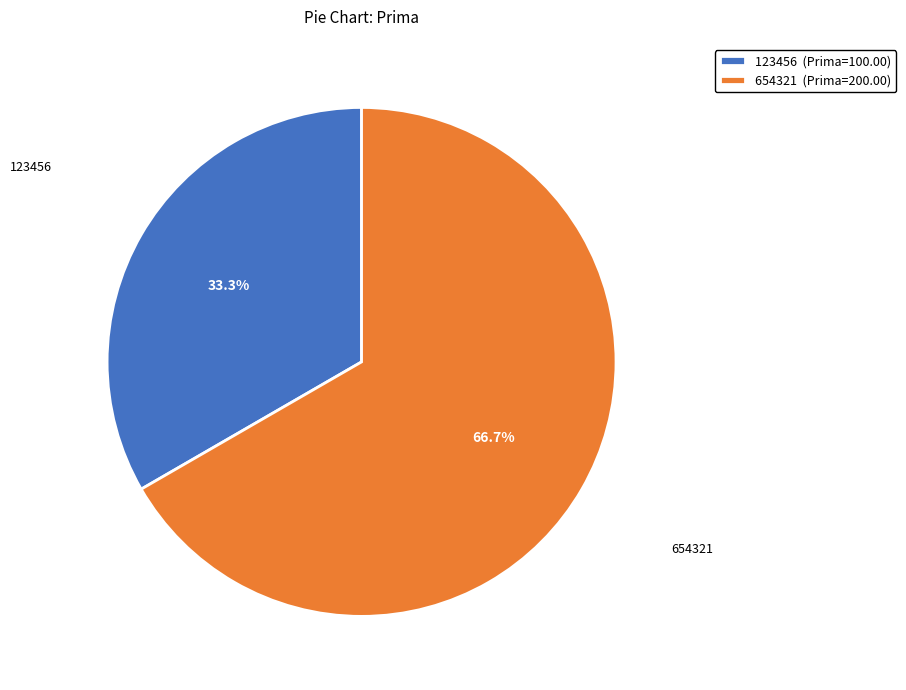

The 123456 slice represents 33% of the pie. True or false?

True